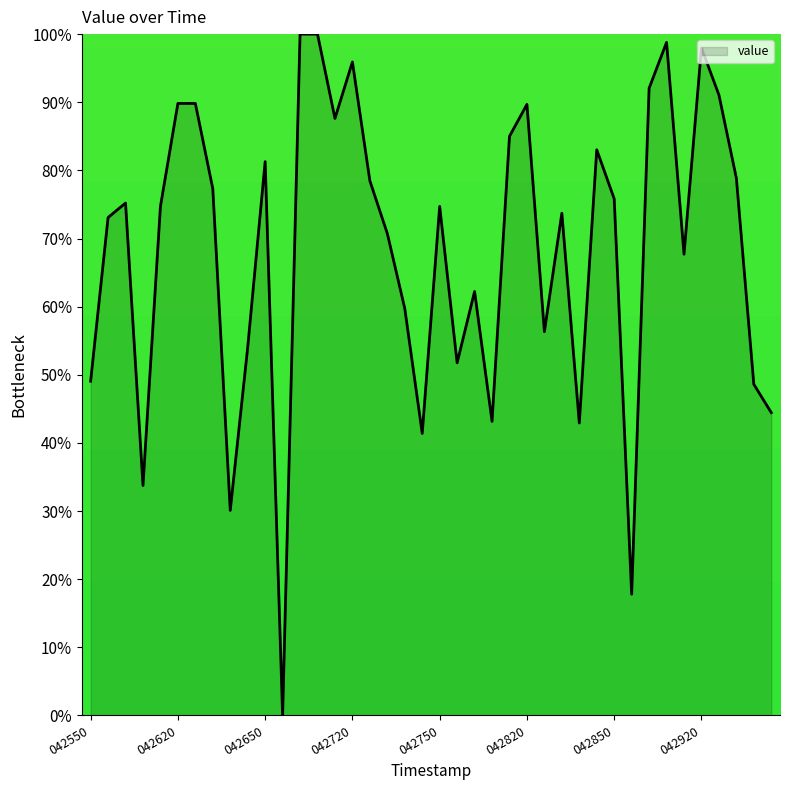

How many lines are shown in the chart?

1